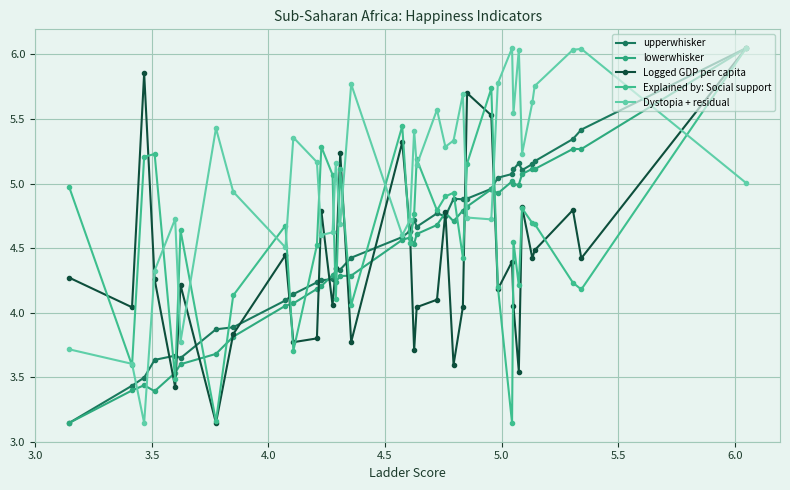

How many data points in Explained by: Social support are less than 4?

5